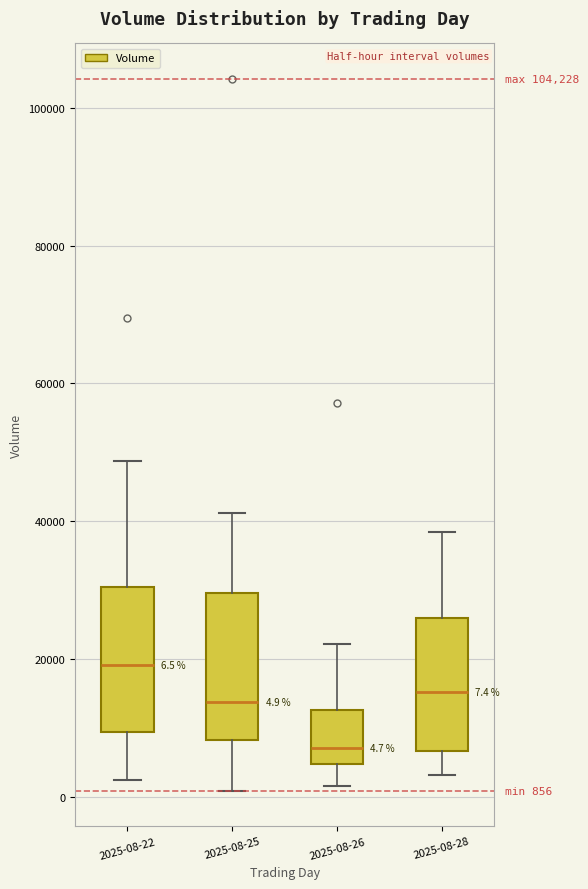

Which box's median line is the lowest?

2025-08-26